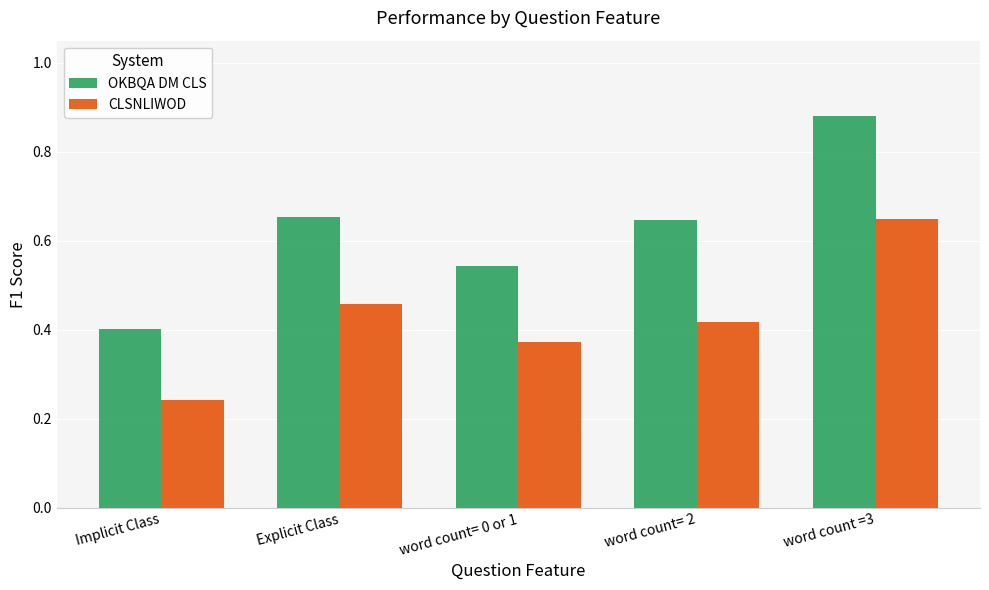

The OKBQA DM CLS series shows 0.6 at Implicit Class. True or false?

False